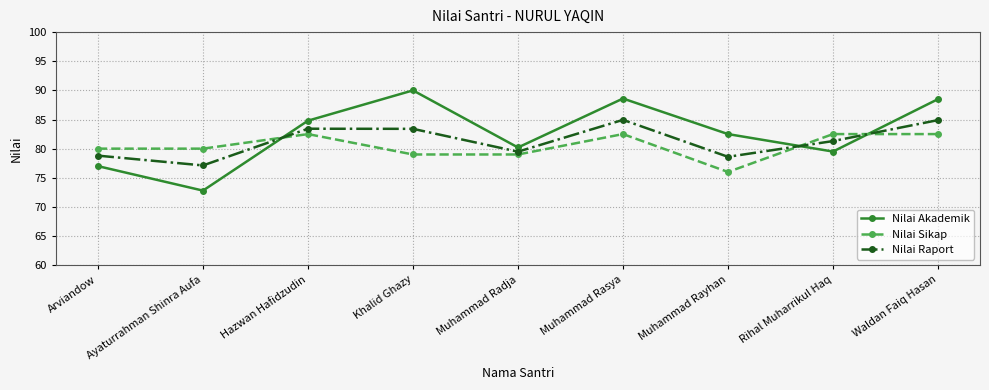

Rank the series by their average value, from highest to lowest.

Nilai Akademik, Nilai Raport, Nilai Sikap